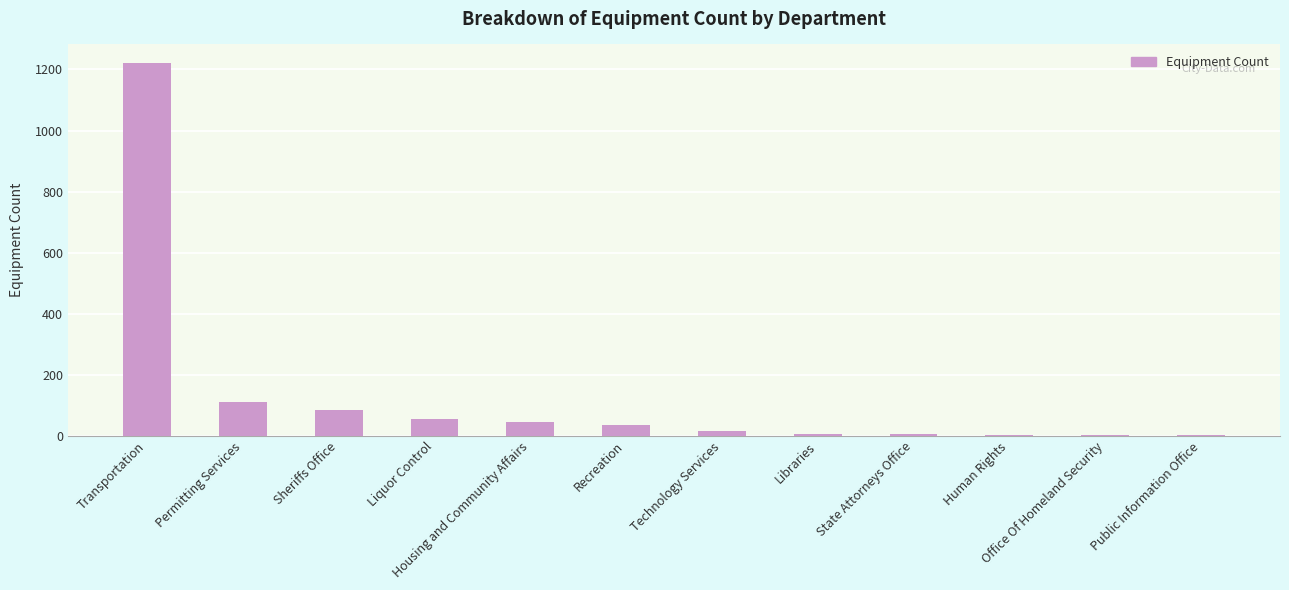

Is it true that the value at Transportation is 1999?

False